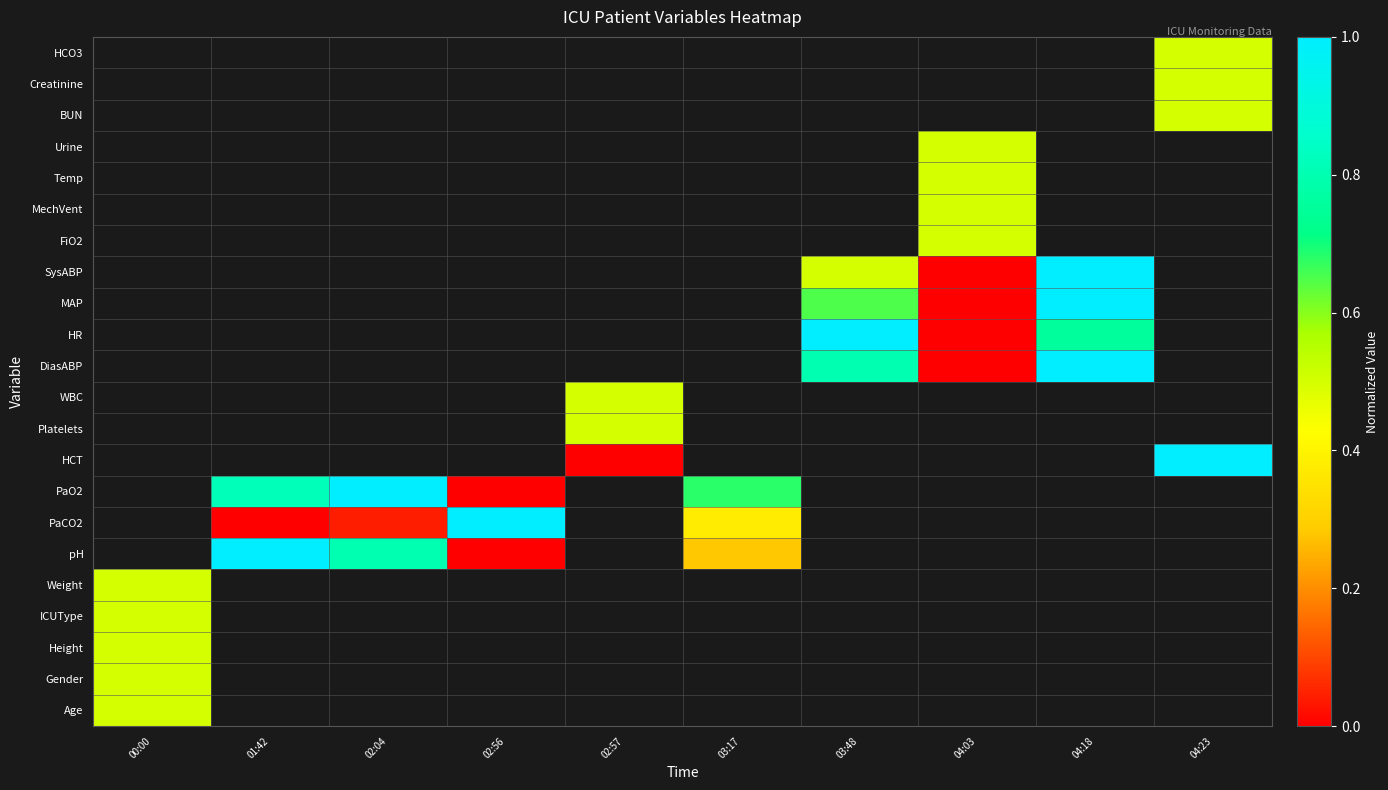

Which label corresponds to the smallest value in the chart?

02:56